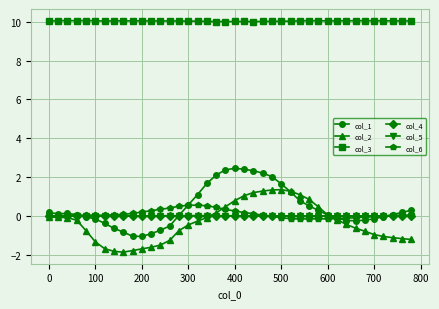

True or false: col_3 and col_1 cross at least once.

False